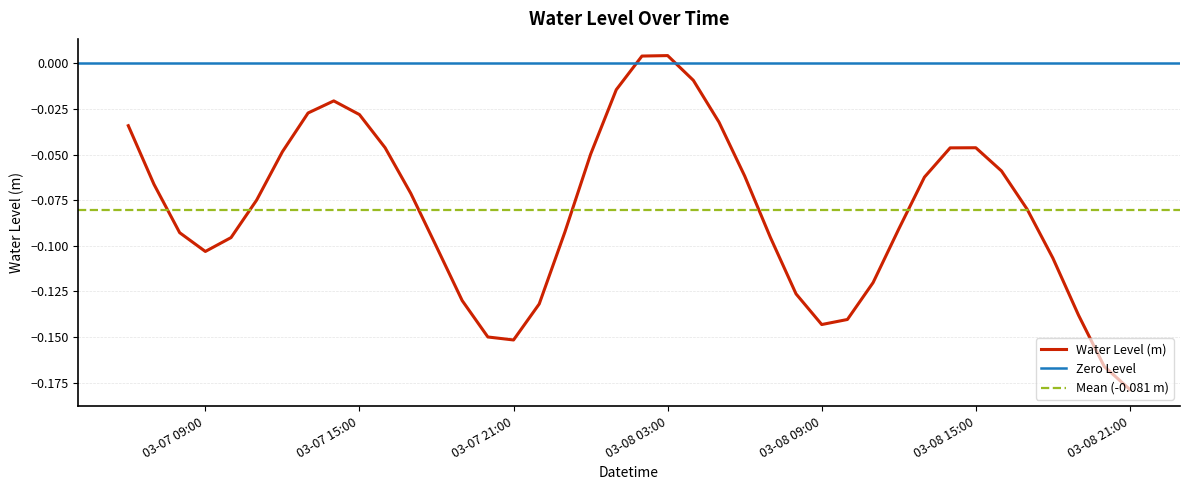

Is it true that the value at 2023-03-08 04:00 is -0.0?

True